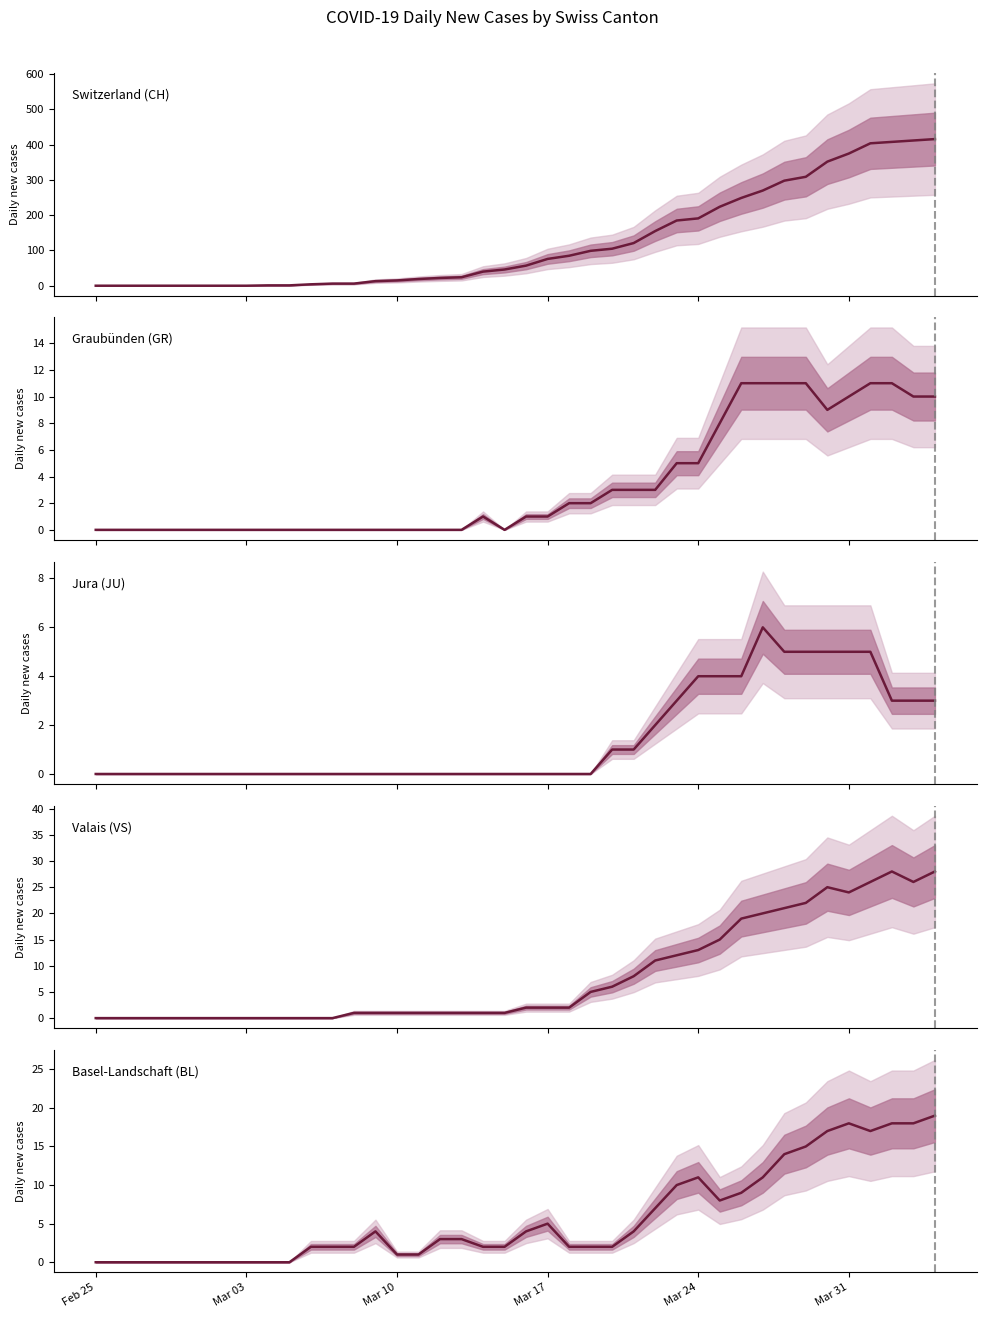

Which series has the largest range (max minus min)?

Switzerland (CH)